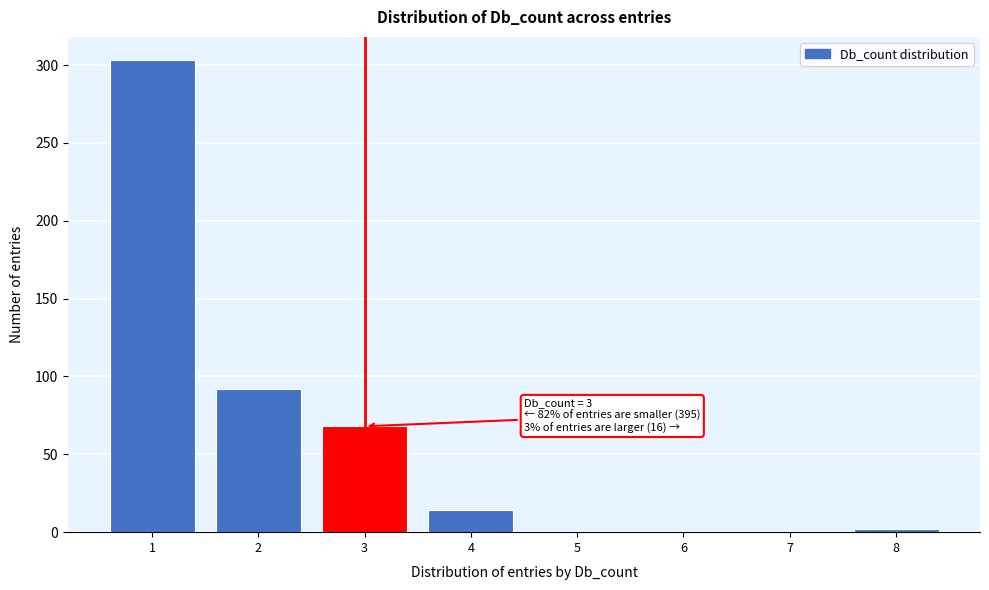

Which range on the x-axis has the tallest bar?

0.5 to 1.5